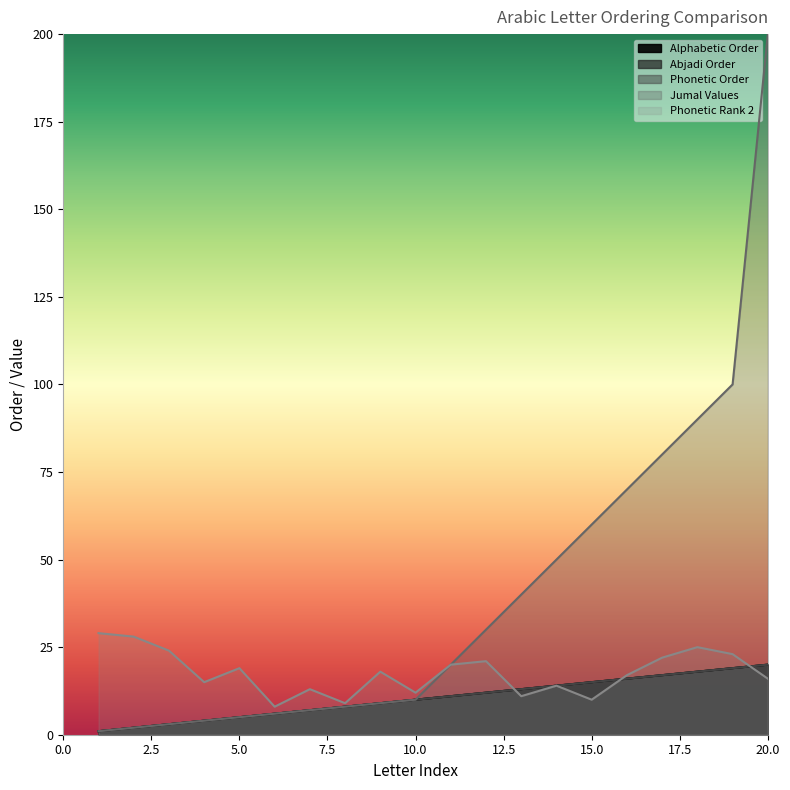

True or false: Phonetic Rank 2 and Phonetic Order cross at least once.

True